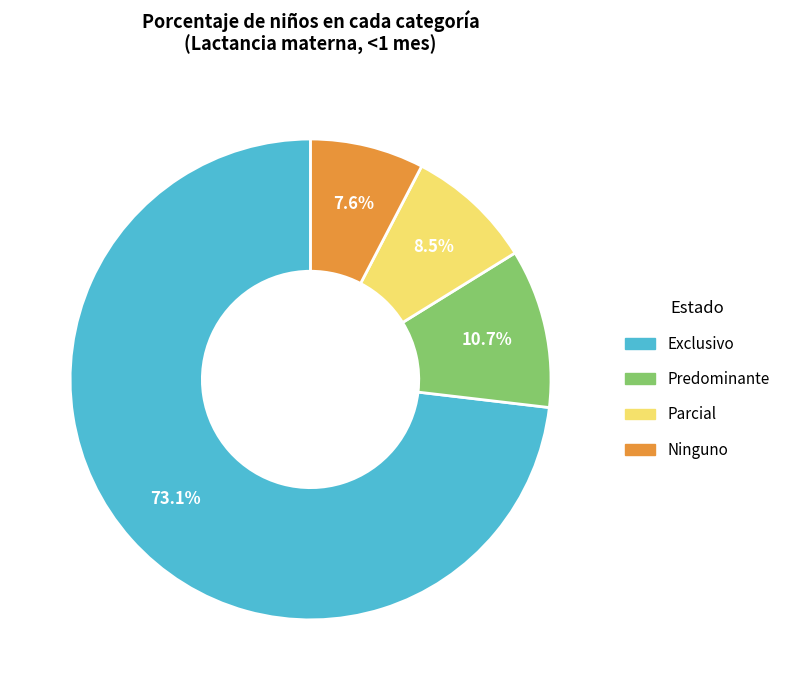

Rank the categories by value from lowest to highest.

Ninguno, Parcial, Predominante, Exclusivo